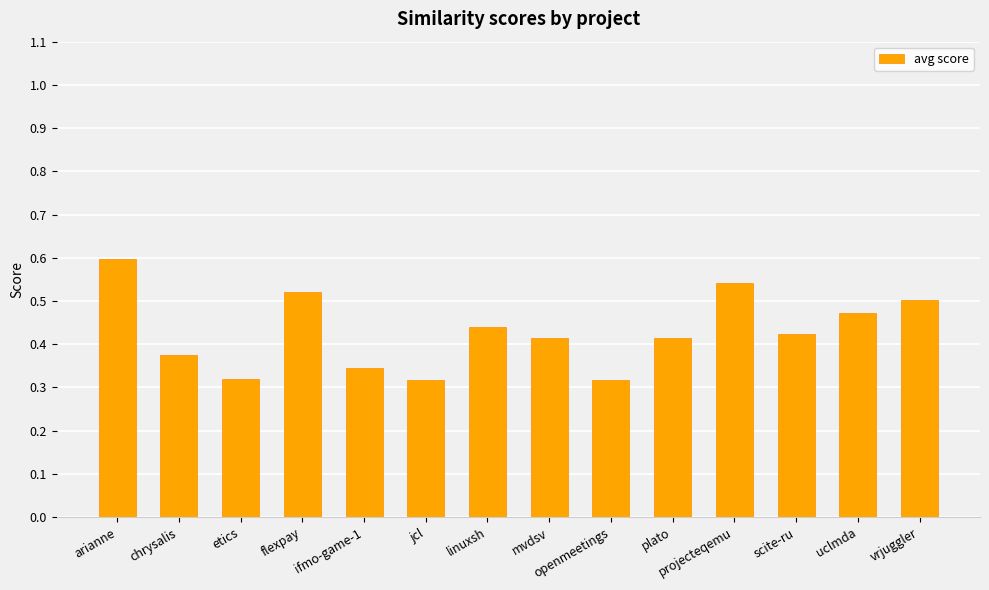

What is the change in value from chrysalis to jcl?

-0.1